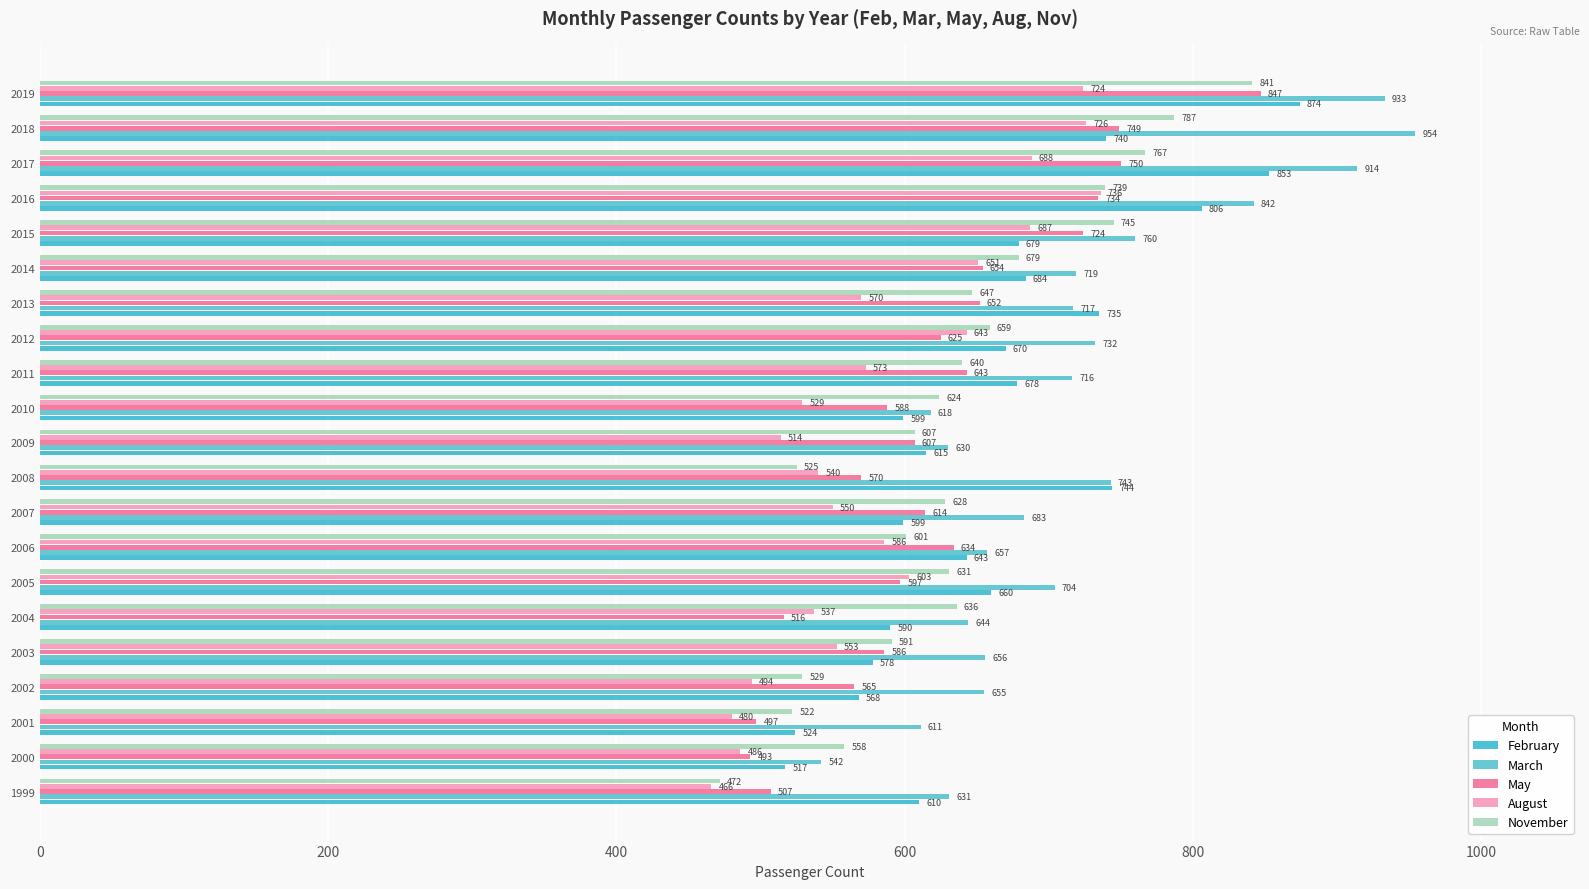

How many series are shown in this chart?

5